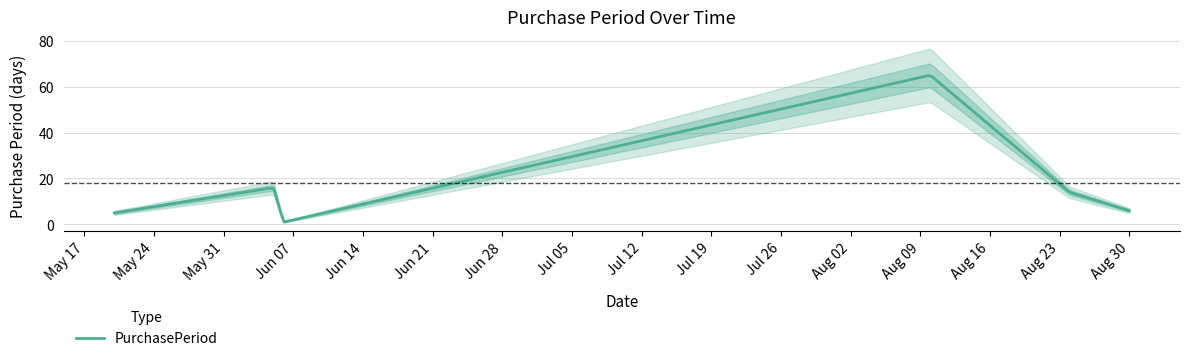

Reading left to right, transcribe all the data shown in this chart.

5	16	1	65	14	6